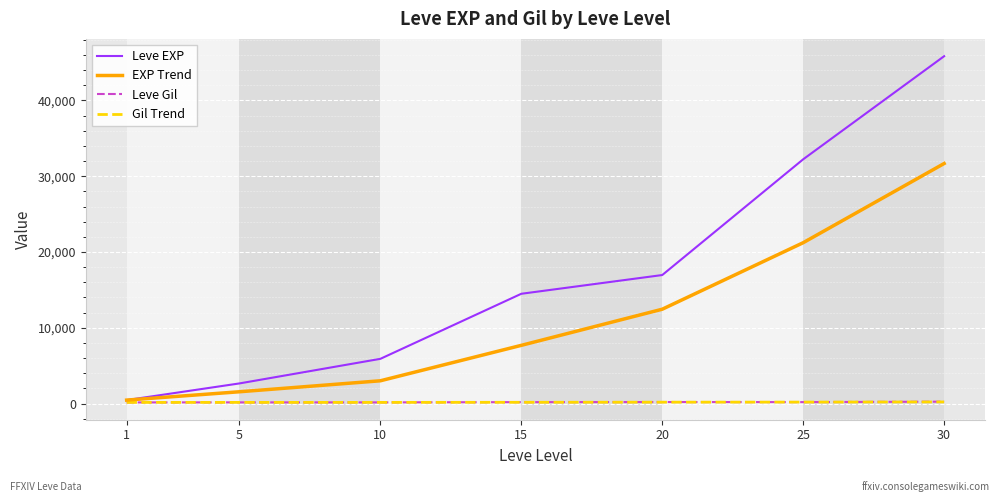

Rank the categories by Leve EXP value from lowest to highest.

1, 5, 10, 15, 20, 25, 30